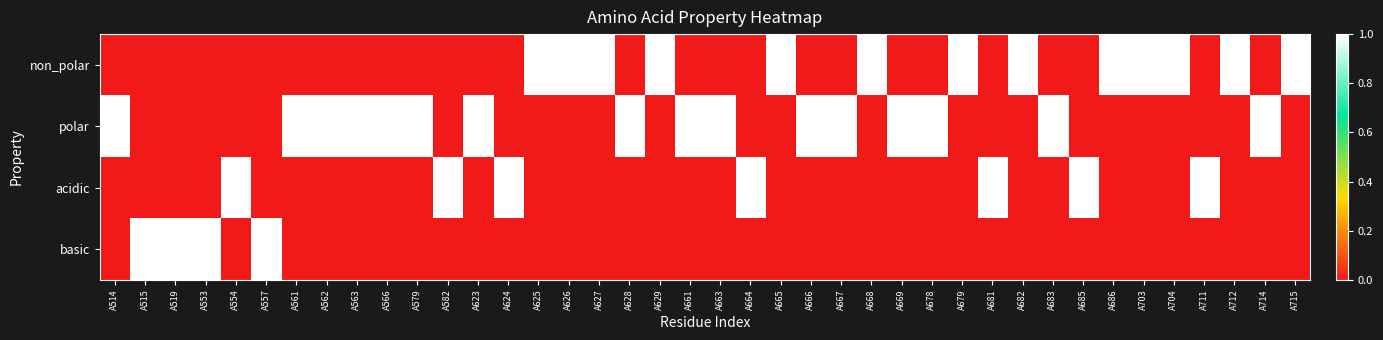

Reading left to right, transcribe all the data shown in this chart.

non_polar: A514=0	A515=0	A519=0	A553=0	A554=0	A557=0	A561=0	A562=0	A563=0	A566=0	A579=0	A582=0	A623=0	A624=0	A625=1	A626=1	A627=1	A628=0	A629=1	A661=0	A663=0	A664=0	A665=1	A666=0	A667=0	A668=1	A669=0	A678=0	A679=1	A681=0	A682=1	A683=0	A685=0	A686=1	A703=1	A704=1	A711=0	A712=1	A714=0	A715=1
polar: A514=1	A515=0	A519=0	A553=0	A554=0	A557=0	A561=1	A562=1	A563=1	A566=1	A579=1	A582=0	A623=1	A624=0	A625=0	A626=0	A627=0	A628=1	A629=0	A661=1	A663=1	A664=0	A665=0	A666=1	A667=1	A668=0	A669=1	A678=1	A679=0	A681=0	A682=0	A683=1	A685=0	A686=0	A703=0	A704=0	A711=0	A712=0	A714=1	A715=0
acidic: A514=0	A515=0	A519=0	A553=0	A554=1	A557=0	A561=0	A562=0	A563=0	A566=0	A579=0	A582=1	A623=0	A624=1	A625=0	A626=0	A627=0	A628=0	A629=0	A661=0	A663=0	A664=1	A665=0	A666=0	A667=0	A668=0	A669=0	A678=0	A679=0	A681=1	A682=0	A683=0	A685=1	A686=0	A703=0	A704=0	A711=1	A712=0	A714=0	A715=0
basic: A514=0	A515=1	A519=1	A553=1	A554=0	A557=1	A561=0	A562=0	A563=0	A566=0	A579=0	A582=0	A623=0	A624=0	A625=0	A626=0	A627=0	A628=0	A629=0	A661=0	A663=0	A664=0	A665=0	A666=0	A667=0	A668=0	A669=0	A678=0	A679=0	A681=0	A682=0	A683=0	A685=0	A686=0	A703=0	A704=0	A711=0	A712=0	A714=0	A715=0